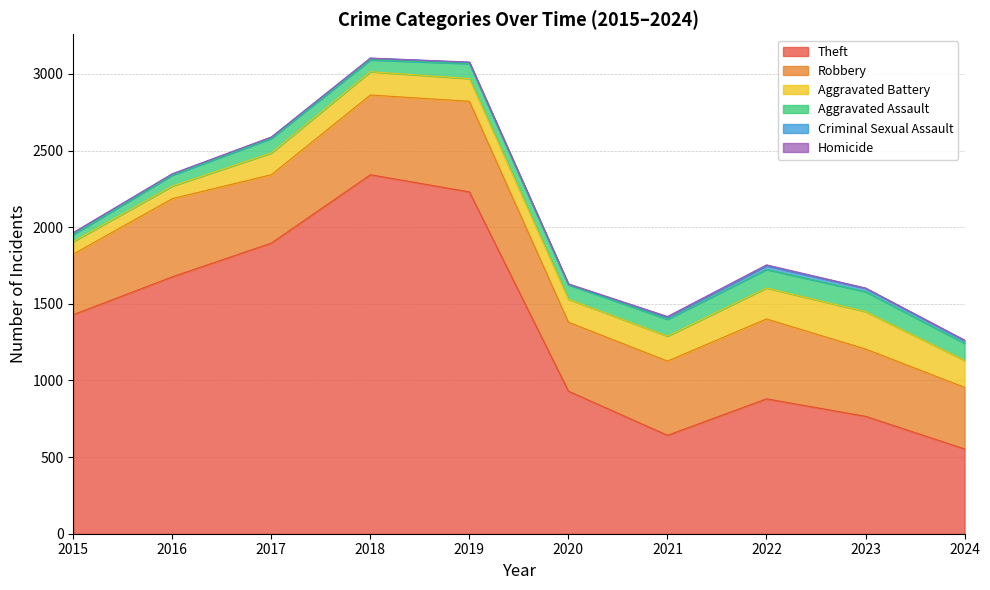

What is the difference between the Aggravated Battery values at 2021 and 2019?

15